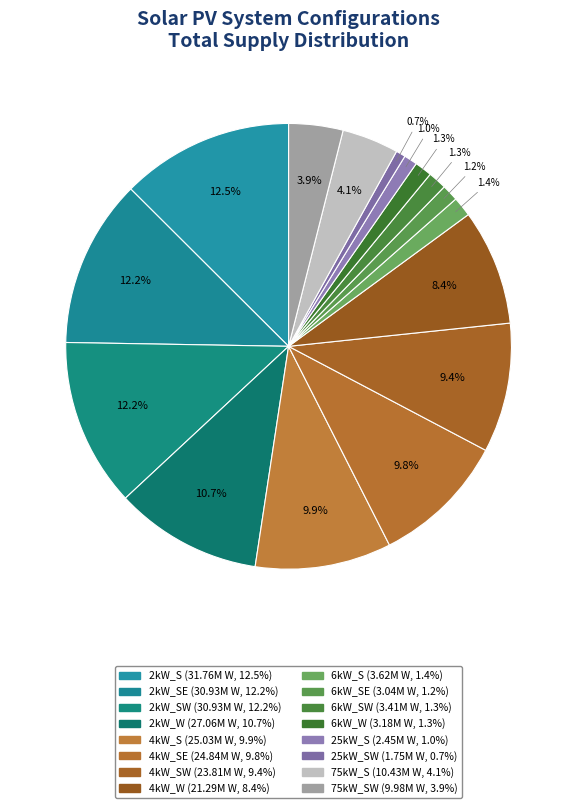

Rank the categories by value from lowest to highest.

25kW_SW, 25kW_S, 6kW_SE, 6kW_W, 6kW_SW, 6kW_S, 75kW_SW, 75kW_S, 4kW_W, 4kW_SW, 4kW_SE, 4kW_S, 2kW_W, 2kW_SE, 2kW_SW, 2kW_S